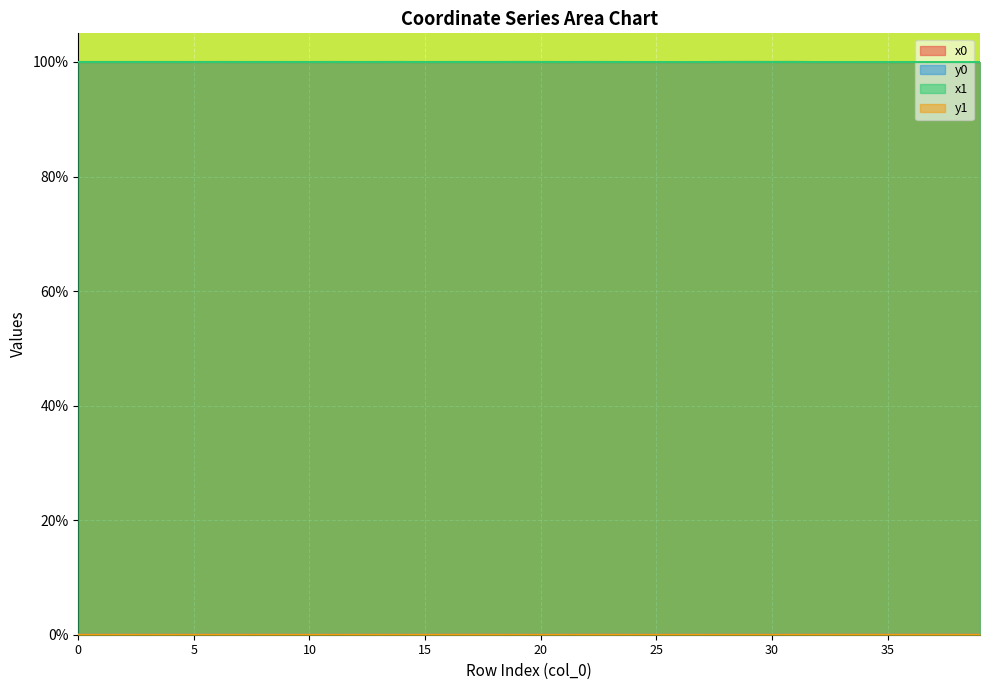

What is the value of the x1 point at the 7th from the left?

100.0